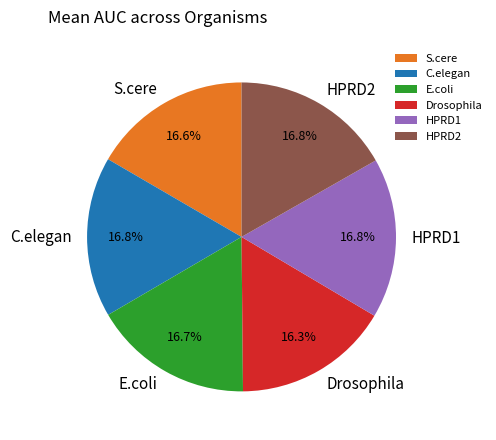

To the nearest percent, what percentage of the pie is Drosophila?

16%